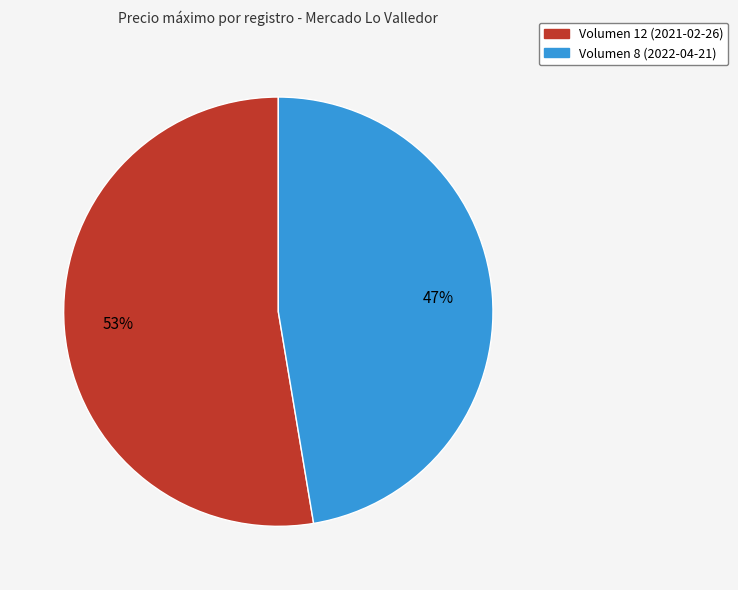

Which slice is the largest?

Volumen 12 (2021-02-26)